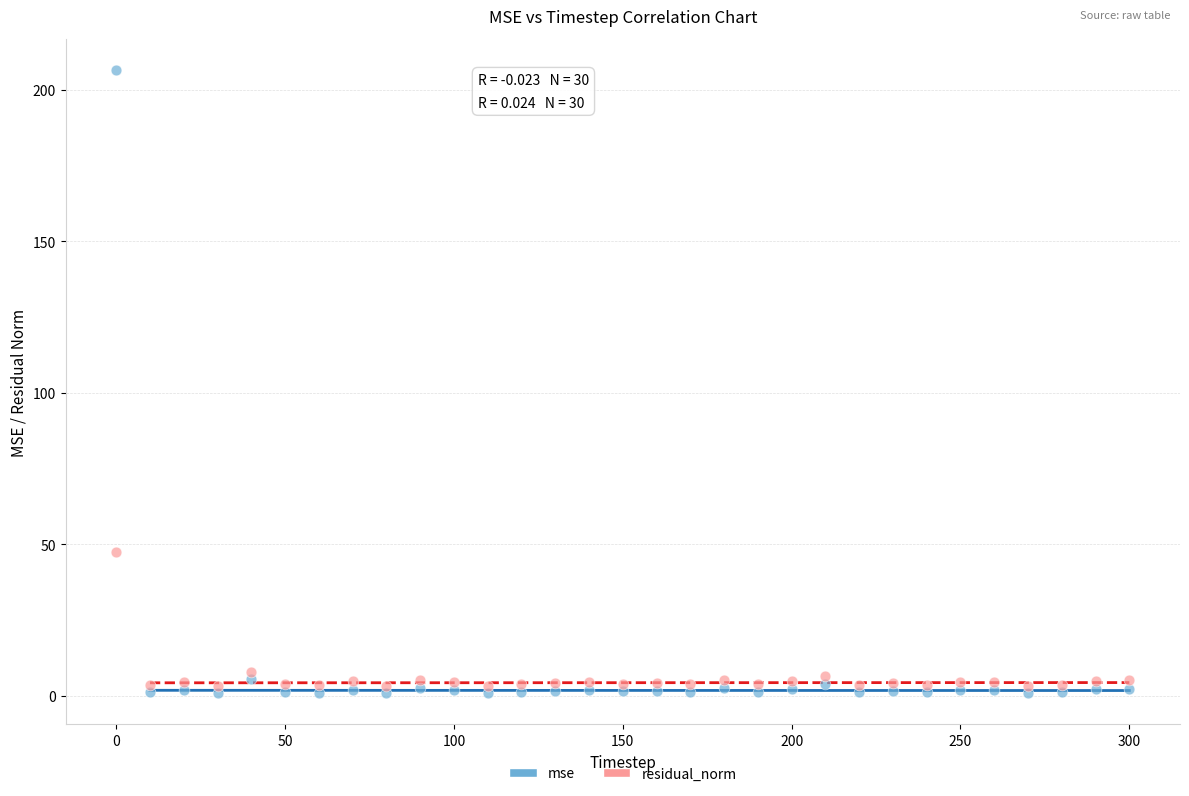

In the mse series, what Y value is closest to 103?

5.5